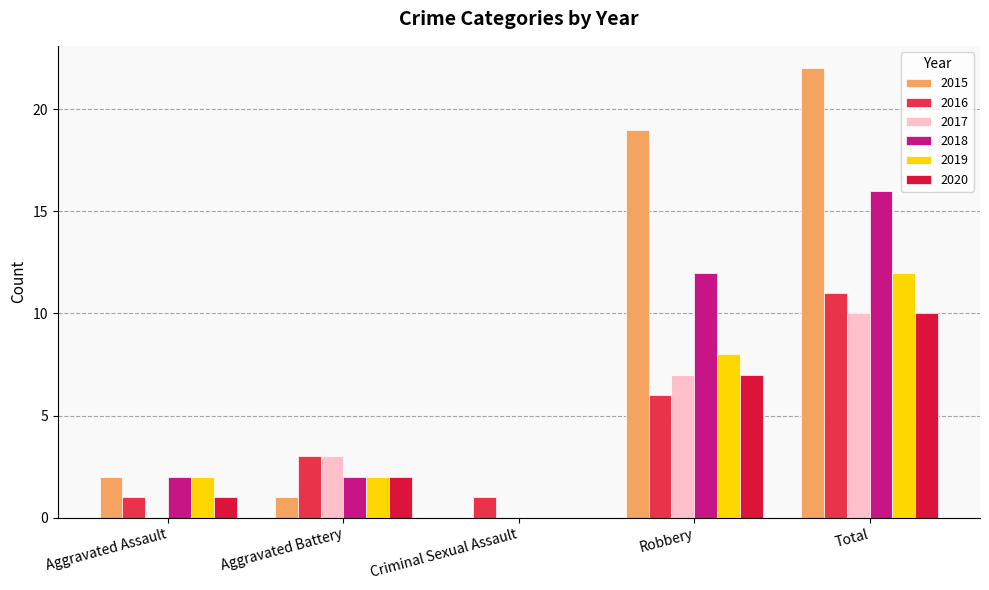

List the series in order of their peak value, lowest first.

2017, 2020, 2016, 2019, 2018, 2015